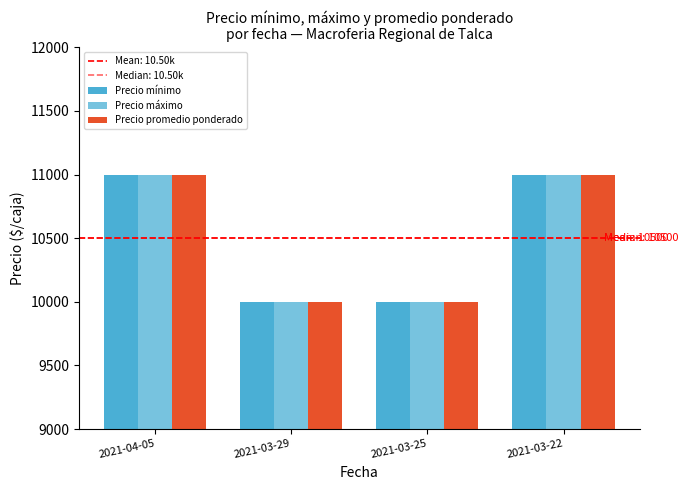

How many values in the Precio promedio ponderado series are below 11000?

2